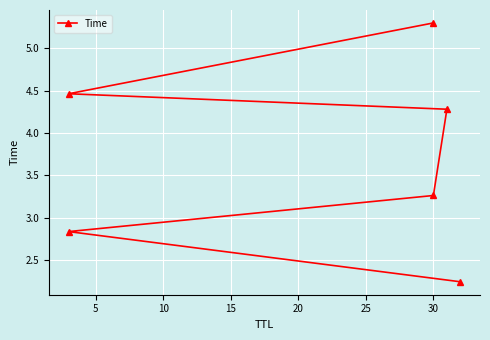

Is it true that the value at 5 is 1.0?

False